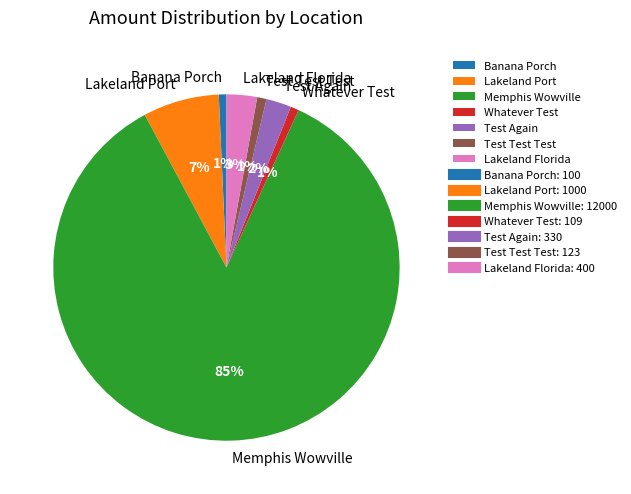

How many slices are in this pie chart?

7